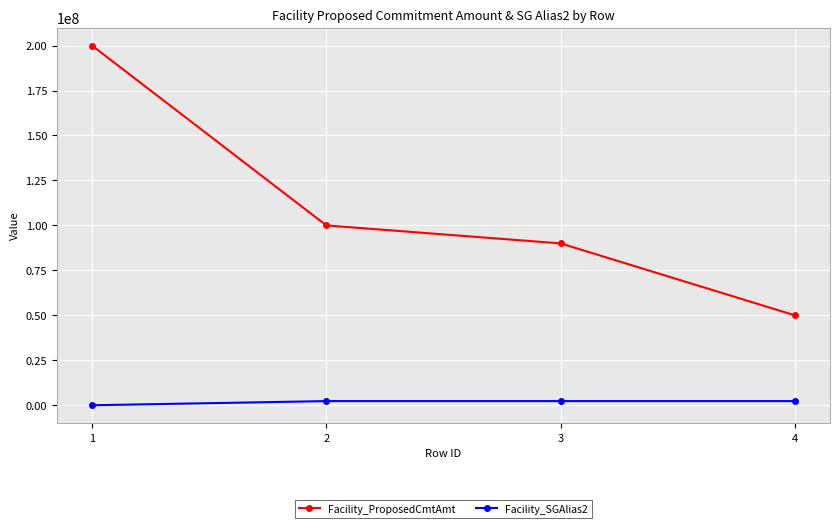

What is the difference between the second highest and minimum values in the Facility_ProposedCmtAmt series?

50000000